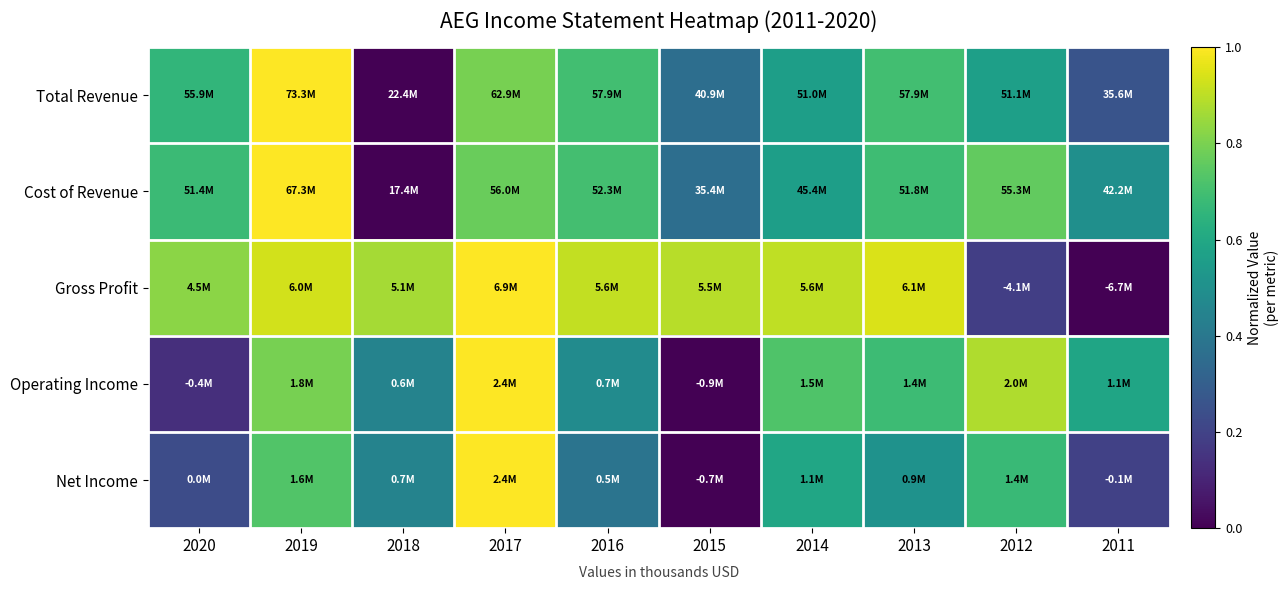

Reading left to right, transcribe all the data shown in this chart.

Total Revenue: 2020=0.7	2019=1.0	2018=0.0	2017=0.8	2016=0.7	2015=0.4	2014=0.6	2013=0.7	2012=0.6	2011=0.3
Cost of Revenue: 2020=0.7	2019=1.0	2018=0.0	2017=0.8	2016=0.7	2015=0.4	2014=0.6	2013=0.7	2012=0.8	2011=0.5
Gross Profit: 2020=0.8	2019=0.9	2018=0.9	2017=1.0	2016=0.9	2015=0.9	2014=0.9	2013=0.9	2012=0.2	2011=0.0
Operating Income: 2020=0.1	2019=0.8	2018=0.4	2017=1.0	2016=0.5	2015=0.0	2014=0.7	2013=0.7	2012=0.9	2011=0.6
Net Income: 2020=0.2	2019=0.7	2018=0.4	2017=1.0	2016=0.4	2015=0.0	2014=0.6	2013=0.5	2012=0.7	2011=0.2